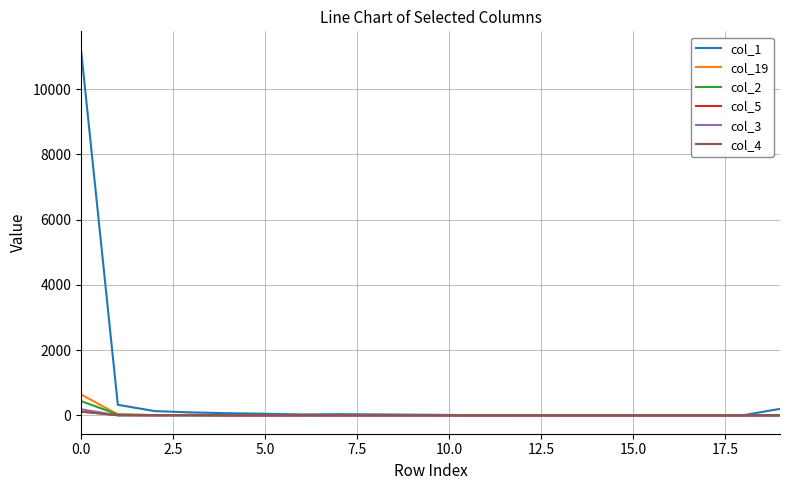

Which series has the largest range (max minus min)?

col_1